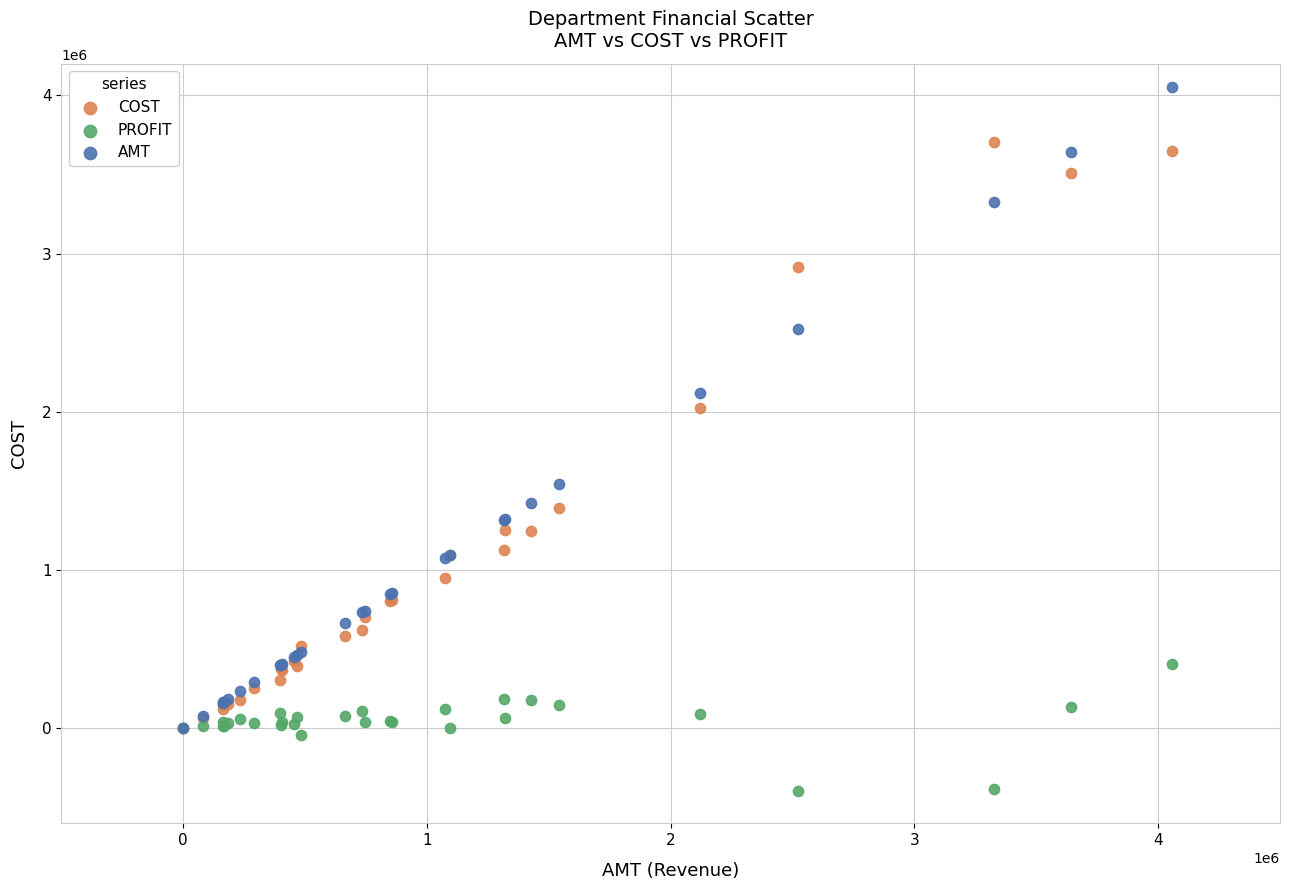

Across all series, what Y value is closest to 1829667?

2026480.6